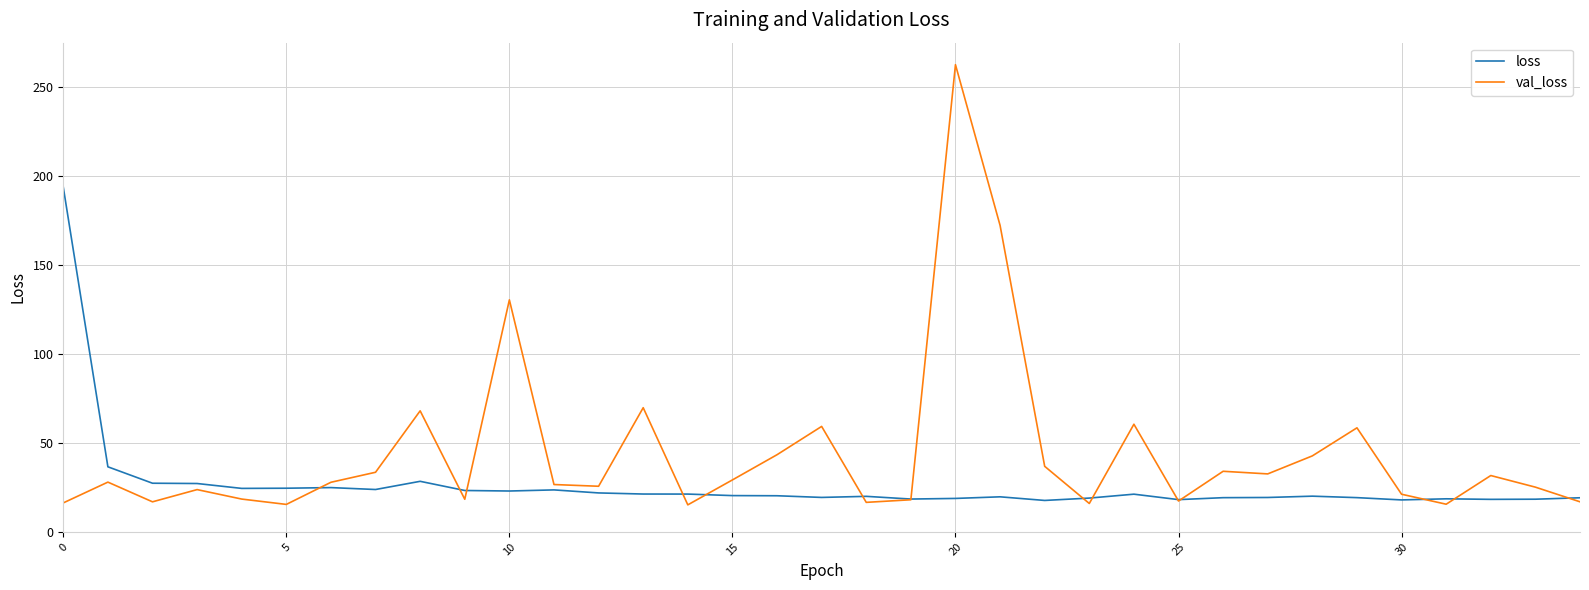

Which series has the widest spread of values?

val_loss